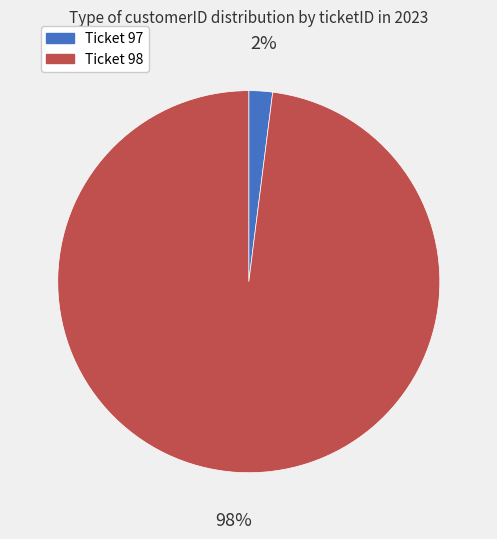

How many segments does this pie chart have?

2